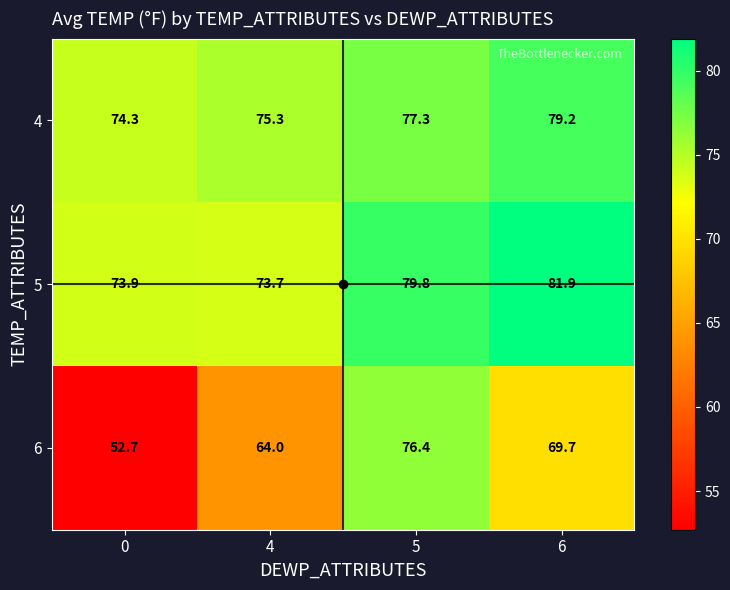

What is the sum of all 4 values?

306.1